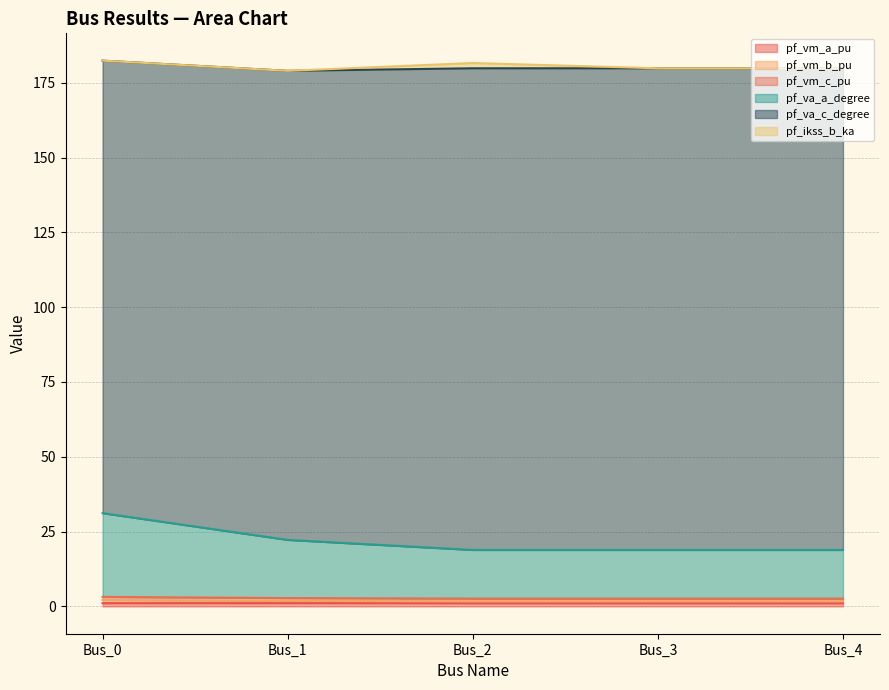

Does the chart have visible grid lines?

Yes